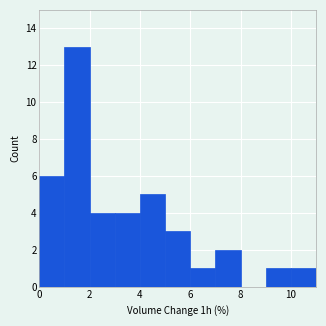

How tall is the bar that spans 10 to 11 on the x-axis? The values are not printed on the chart, so give them approximately, as read against the axis.

1